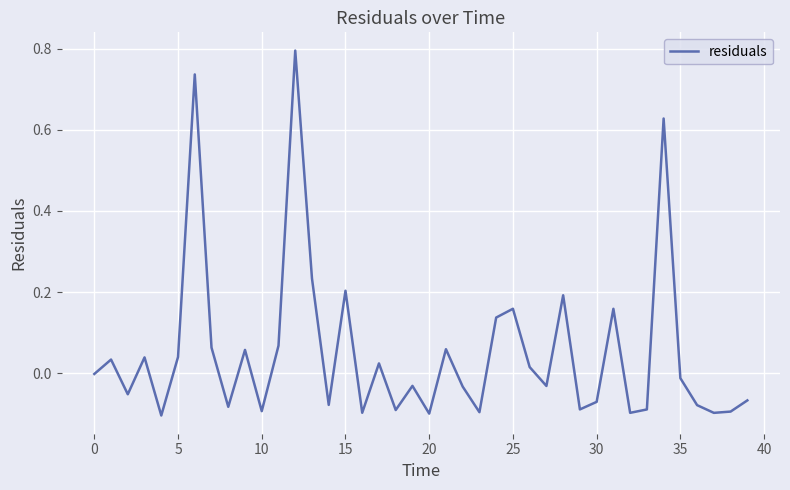

Does the chart have visible grid lines?

Yes